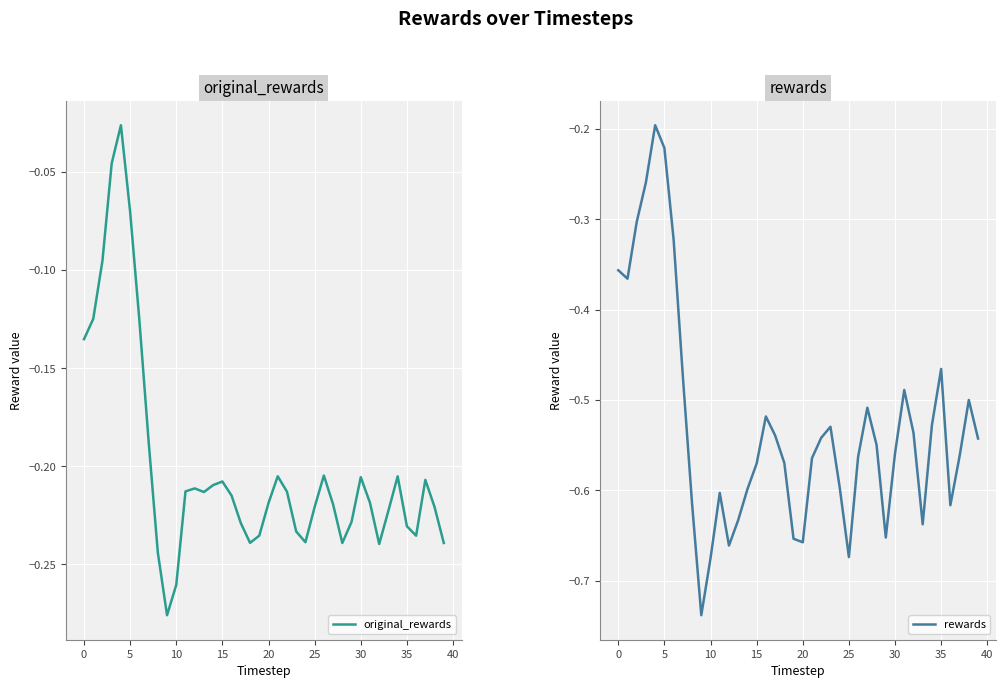

True or false: original_rewards has a value of -0.2 at 38.

True